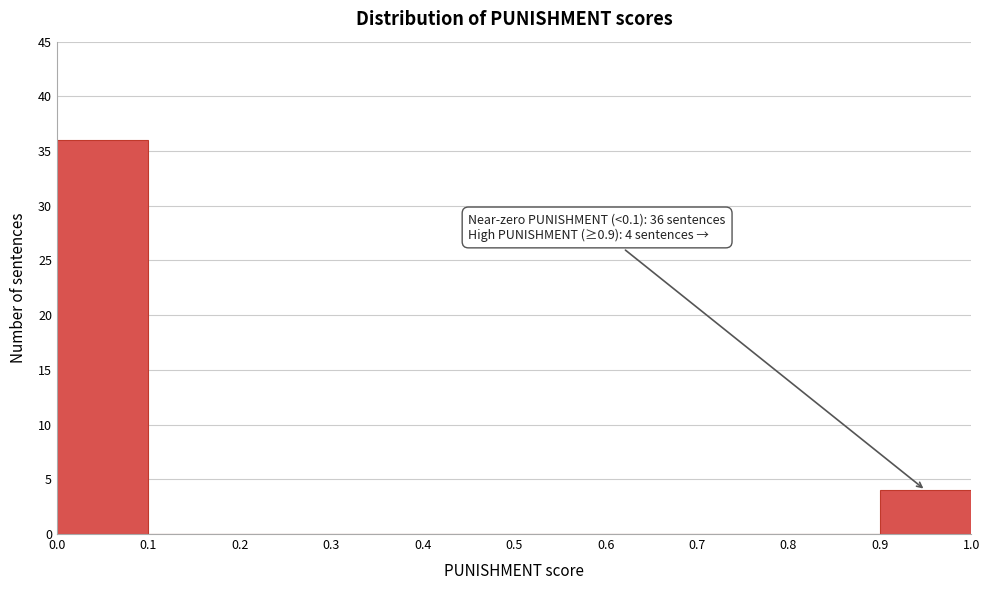

Which range on the x-axis has the tallest bar?

0.0 to 0.1